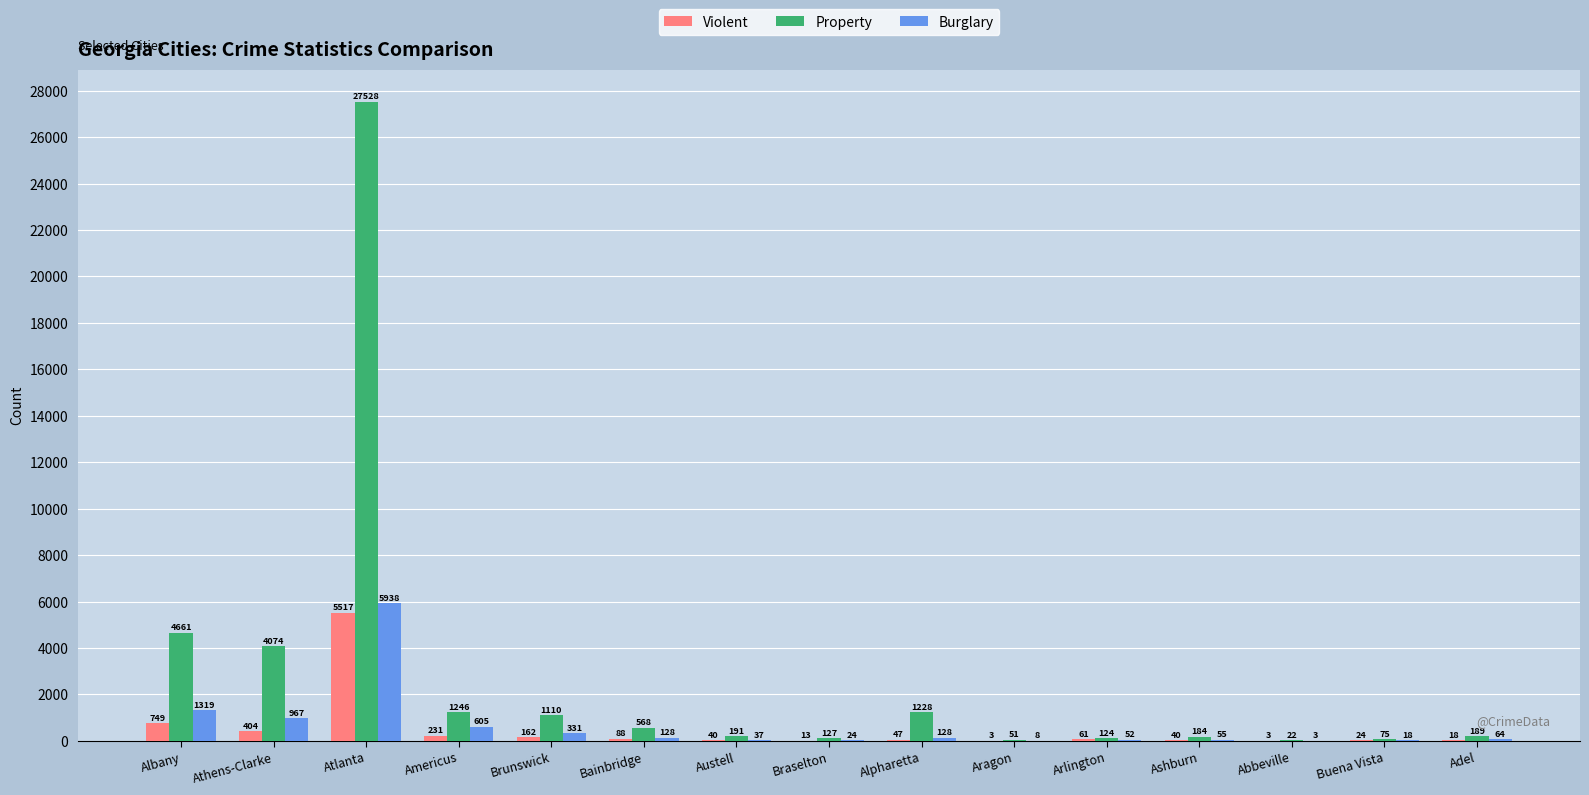

Is the value of Violent at Albany greater than the value of Burglary at Albany?

No